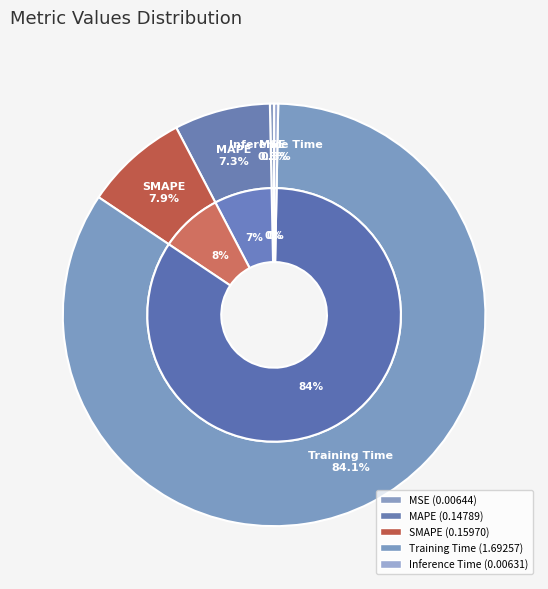

The Inference Time slice represents 0% of the pie. True or false?

True